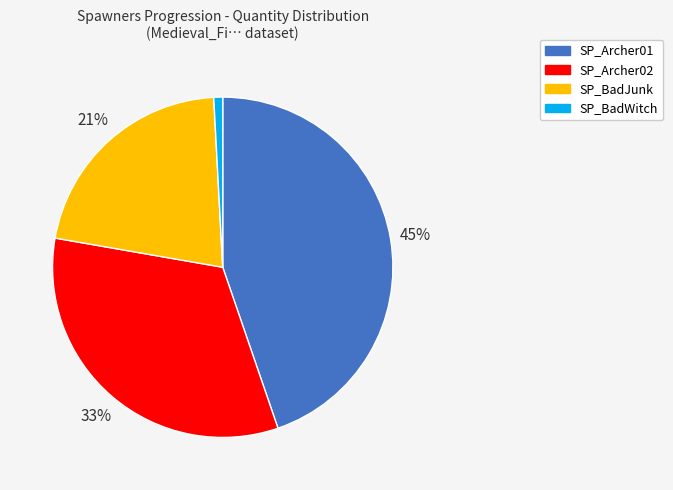

To the nearest percent, what is the combined percentage of SP_BadJunk and SP_Archer01?

66%